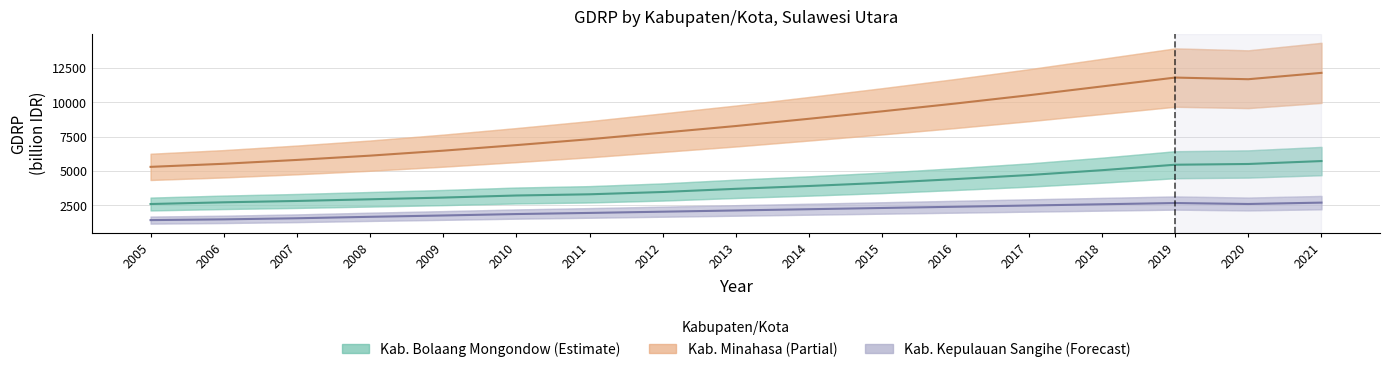

True or false: Kab. Bolaang Mongondow and Kab. Minahasa intersect in this chart.

False